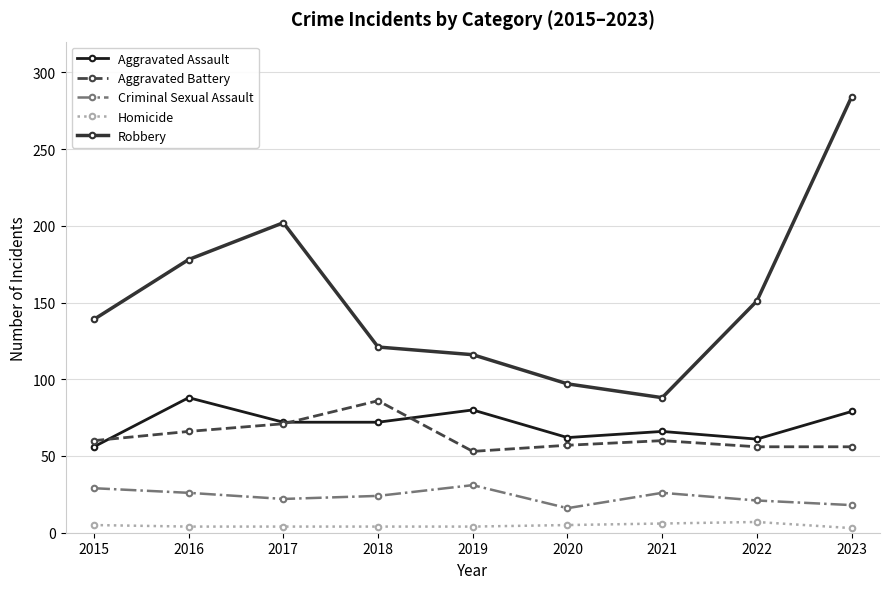

At how many categories does at least one series exceed 175?

3